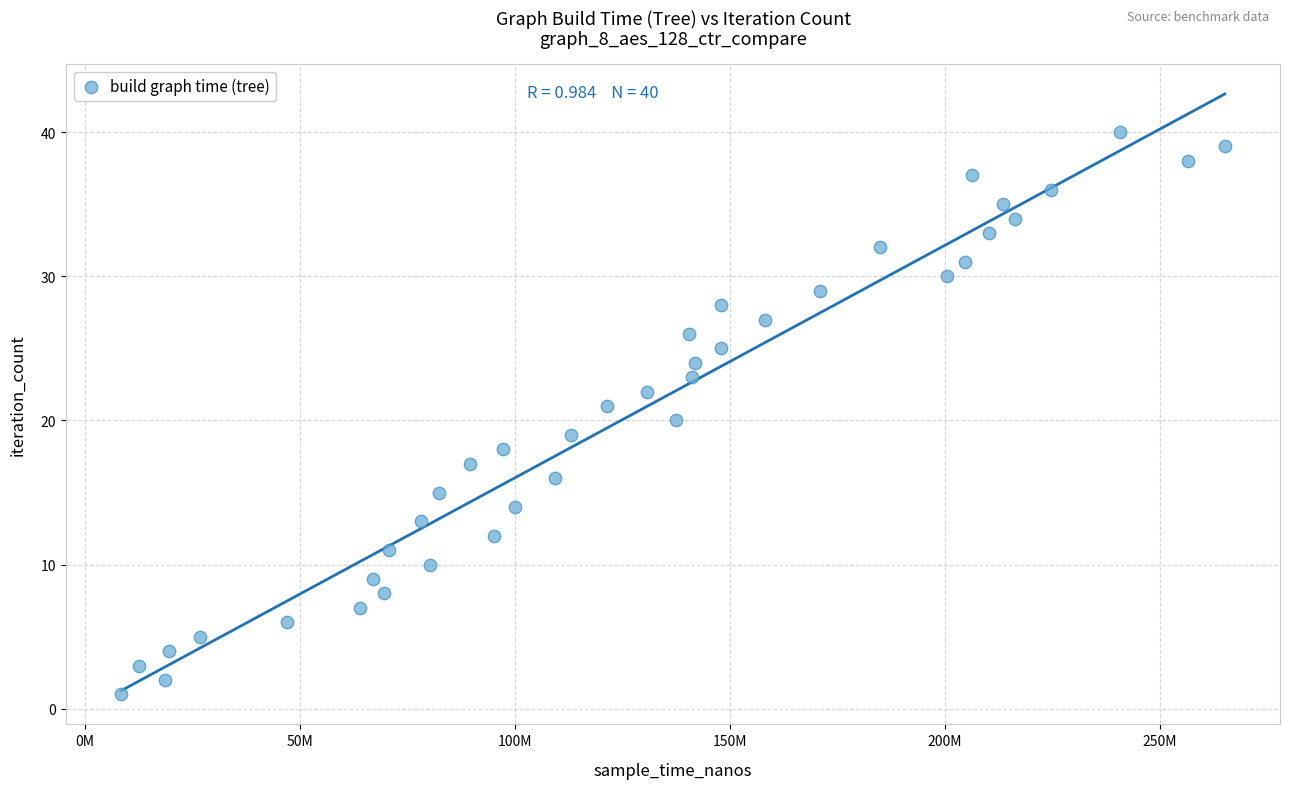

What is the range of X values (max minus min)?

256661998